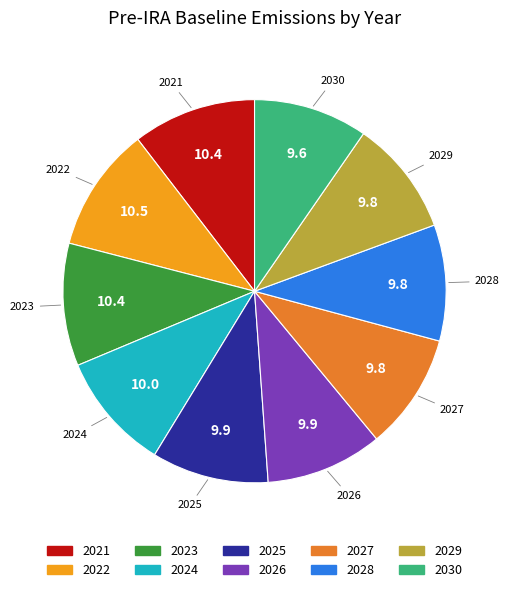

How many slices are in this pie chart?

10